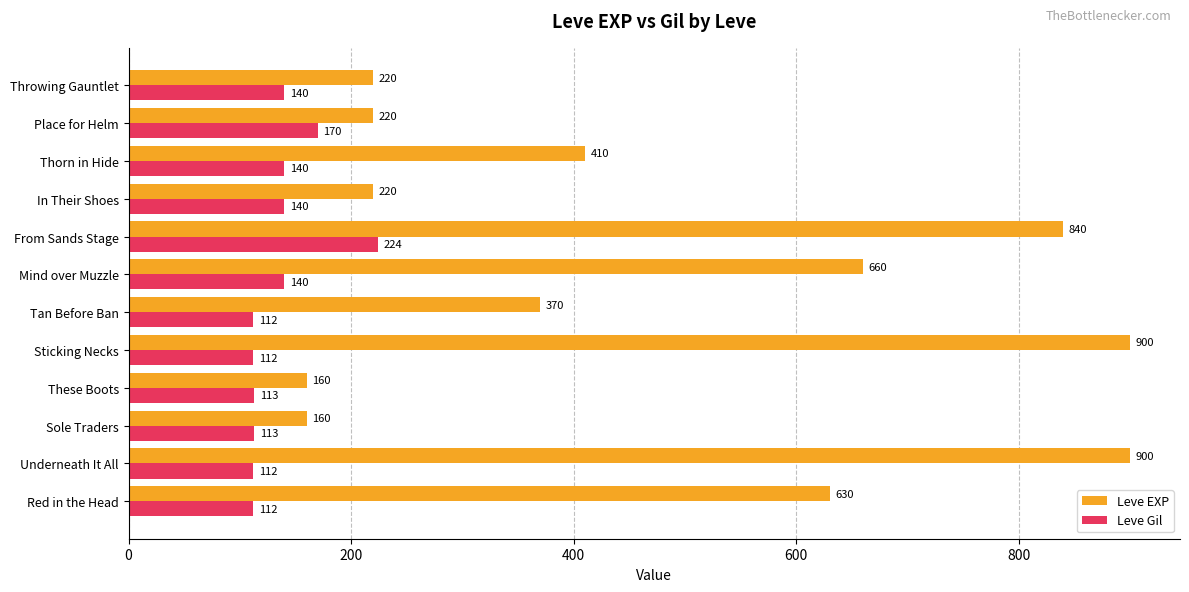

What is the sum of the Leve EXP values at From Sands Stage and In Their Shoes?

1060